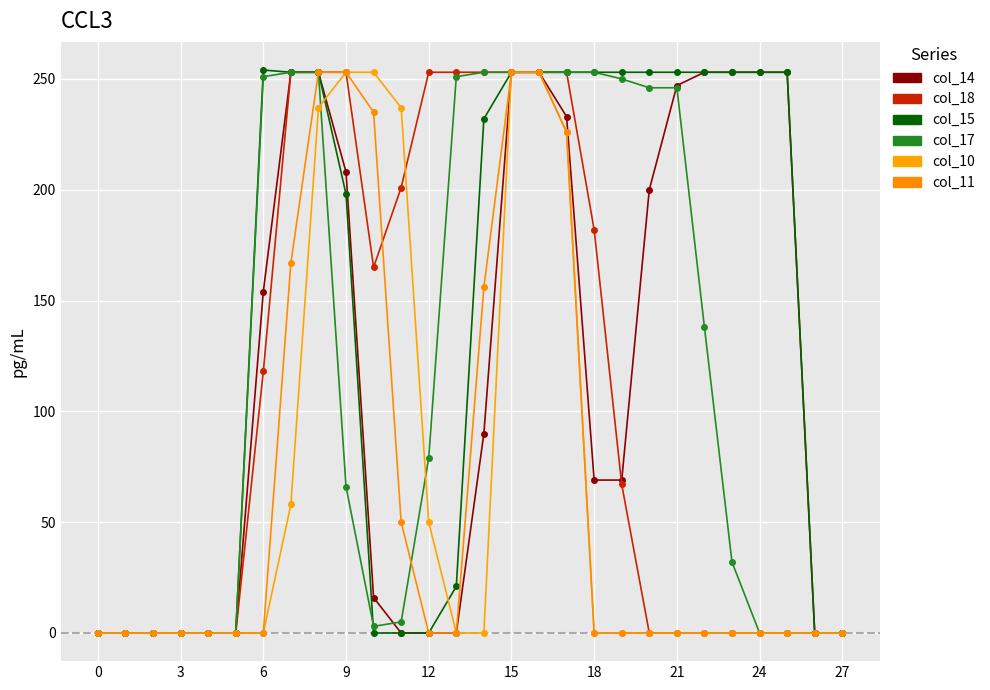

At how many categories does at least one series exceed 202?

20